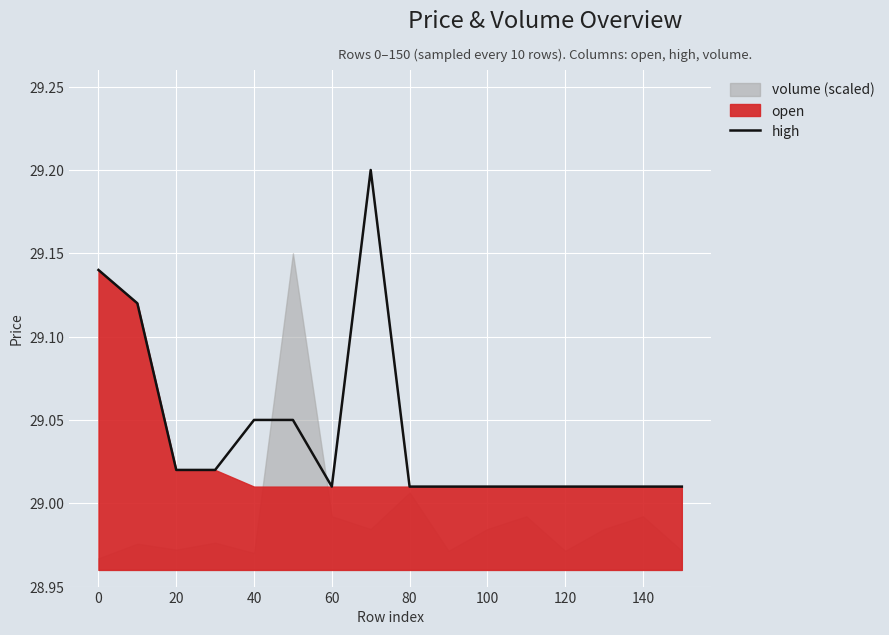

What is the greatest value displayed?

29.2